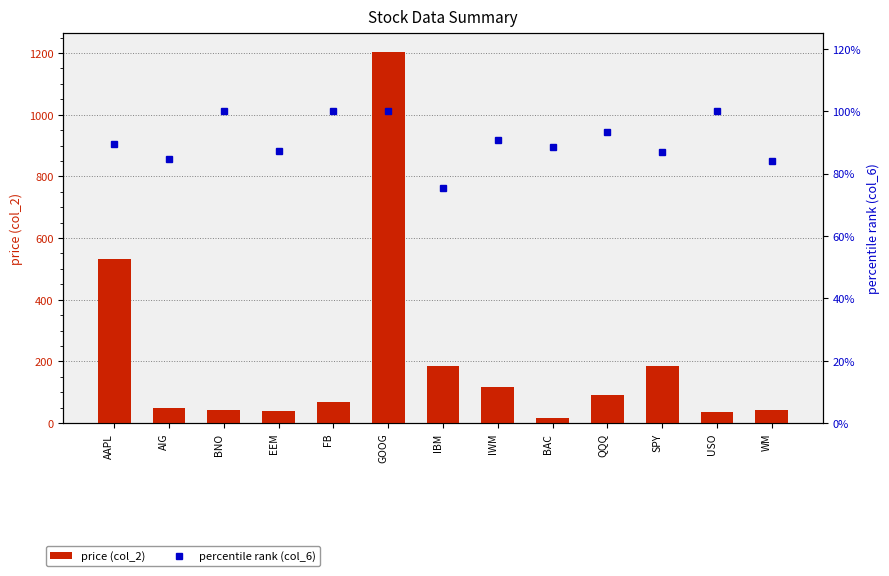

Count the number of data series in this chart.

2